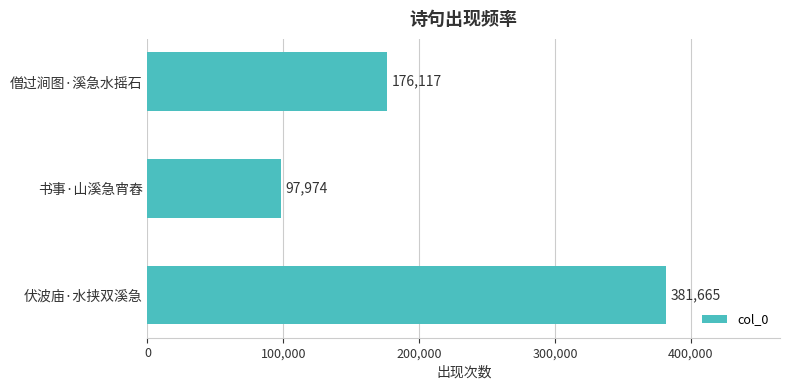

Reading bottom to top, transcribe all the data shown in this chart.

381665	97974	176117